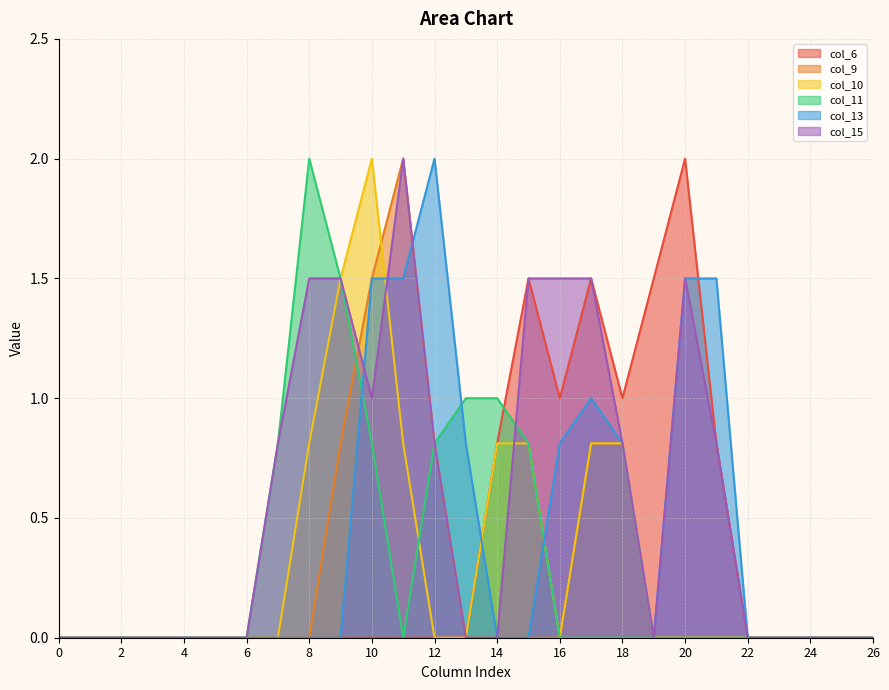

At 26, list the series in order from largest to smallest.

col_6, col_9, col_10, col_11, col_13, col_15